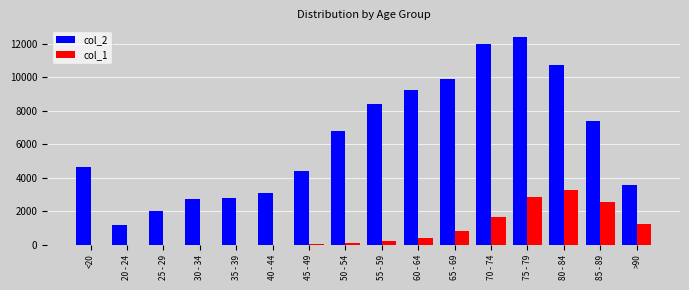

The value of col_1 at 60 - 64 is 426. True or false?

True